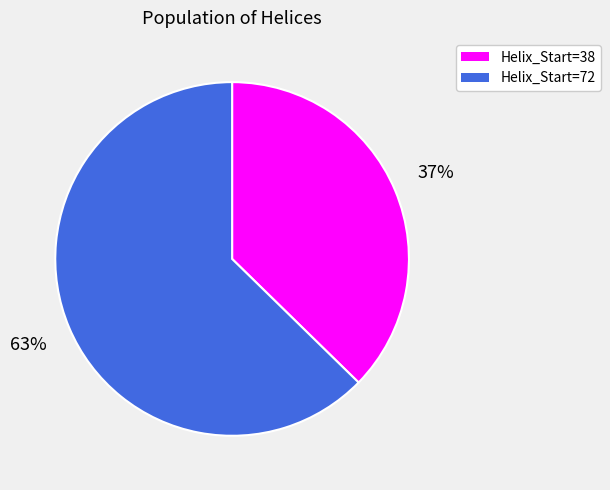

Is there any slice that represents more than half of the pie?

Yes